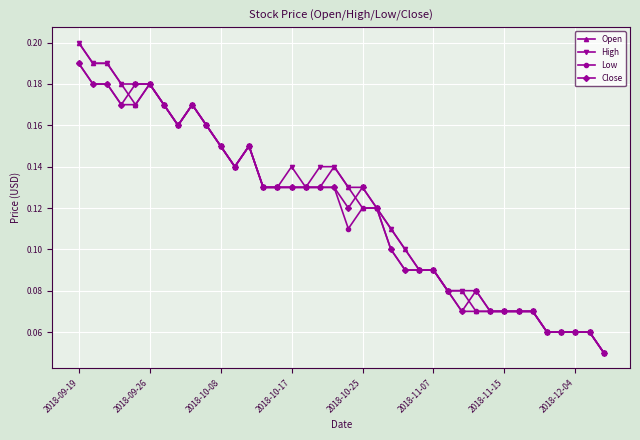

How many Close values are between 0 and 1?

38